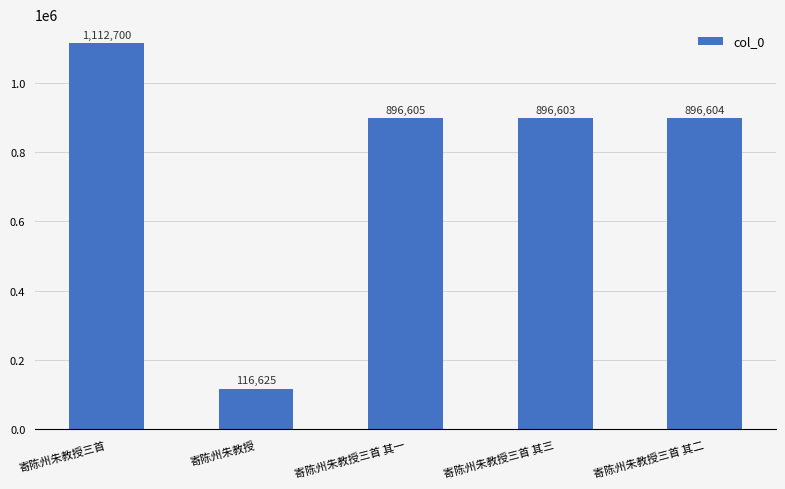

What is the average value?

783827